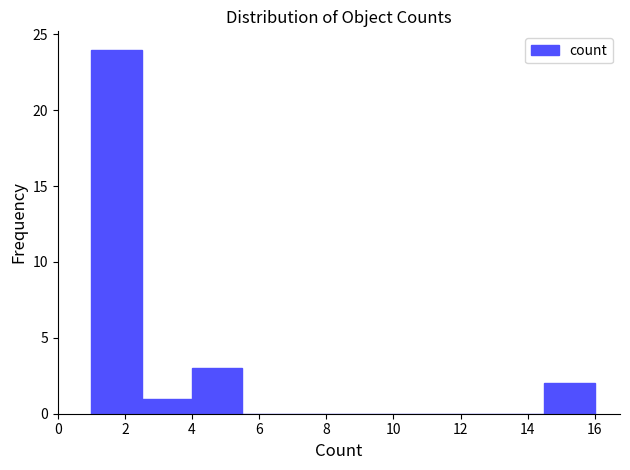

Over which range of the x-axis is the bar tallest?

1.0 to 2.5